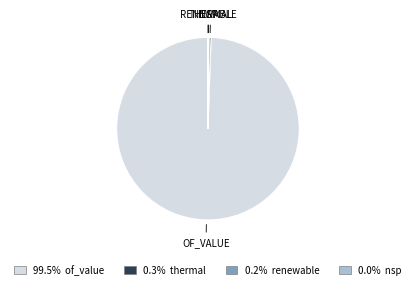

Is there a majority slice in this chart?

Yes